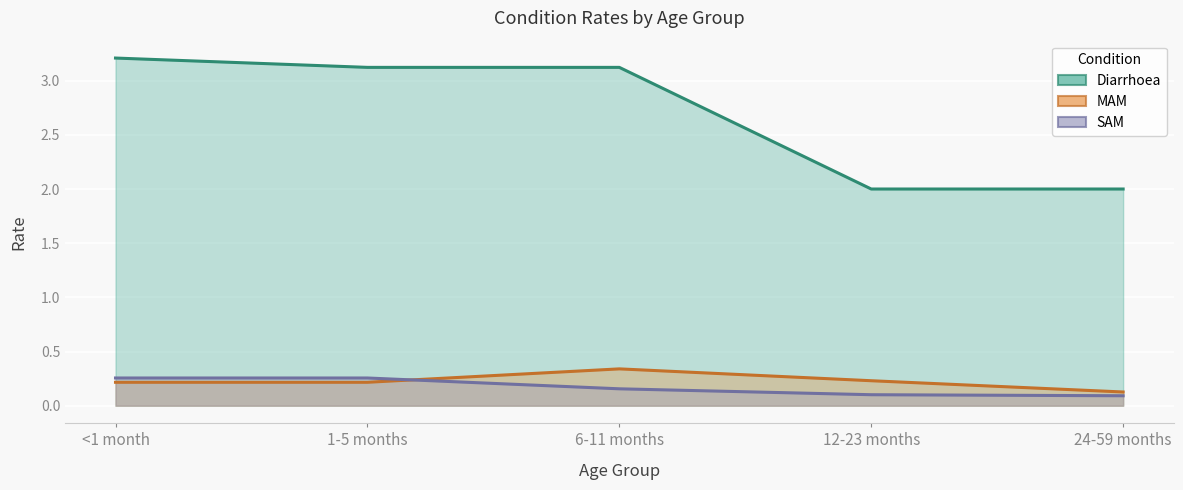

At how many categories does at least one series exceed 1?

5